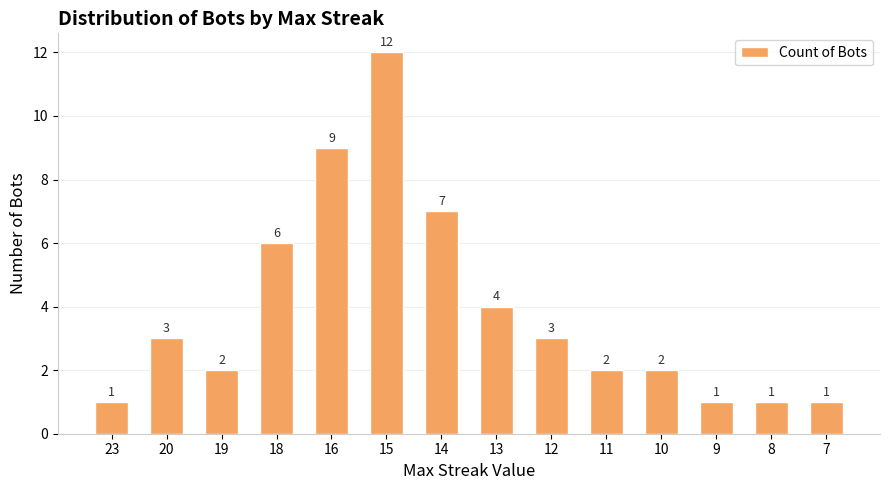

At which label is the value closest to 6?

18